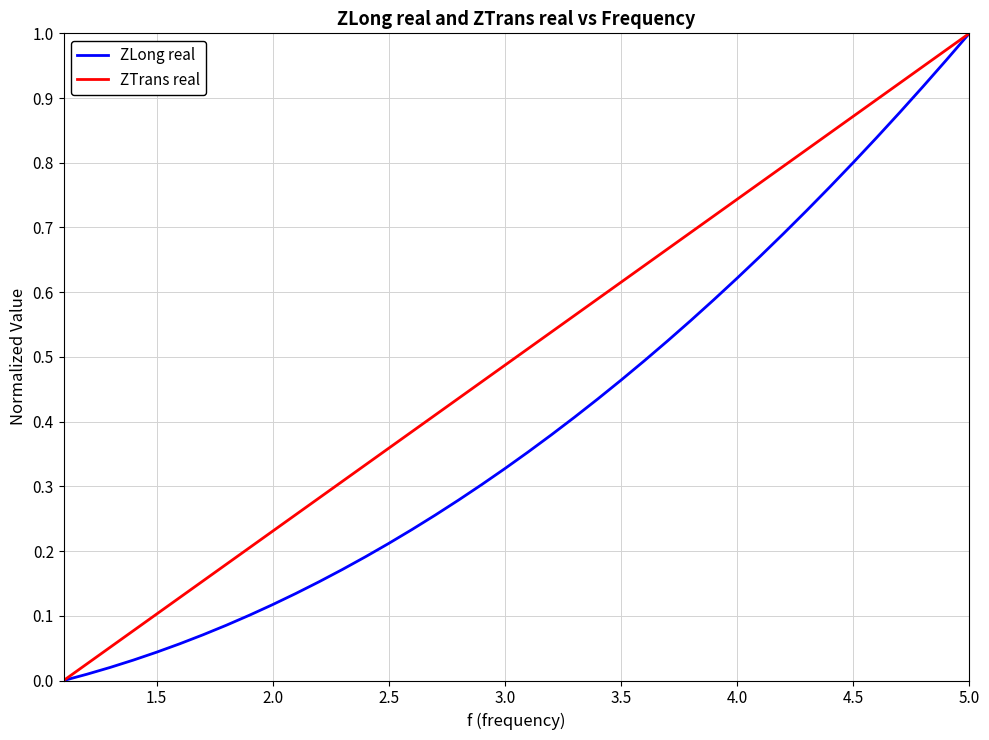

Which series has the largest total across all categories?

ZTrans real